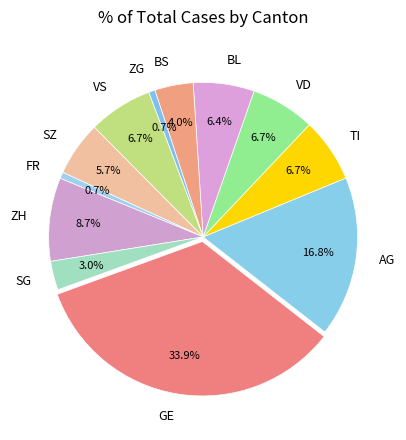

Does any single category account for the majority?

No